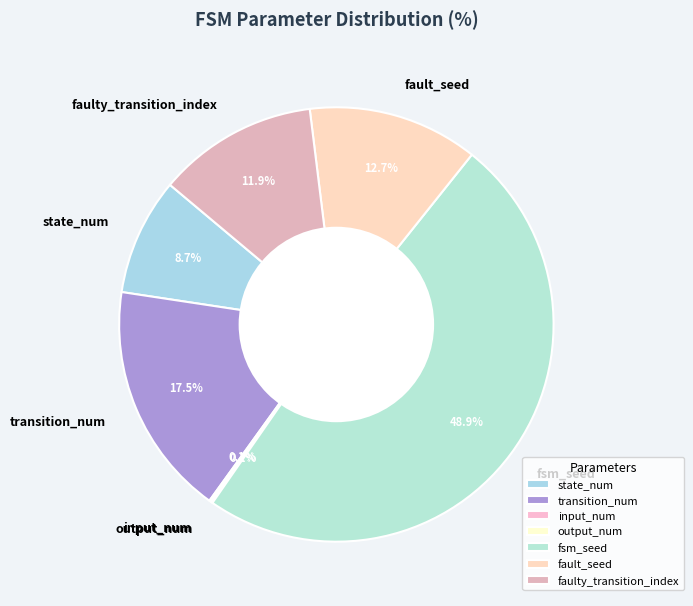

Is it true that fault_seed is 13% of the pie?

True